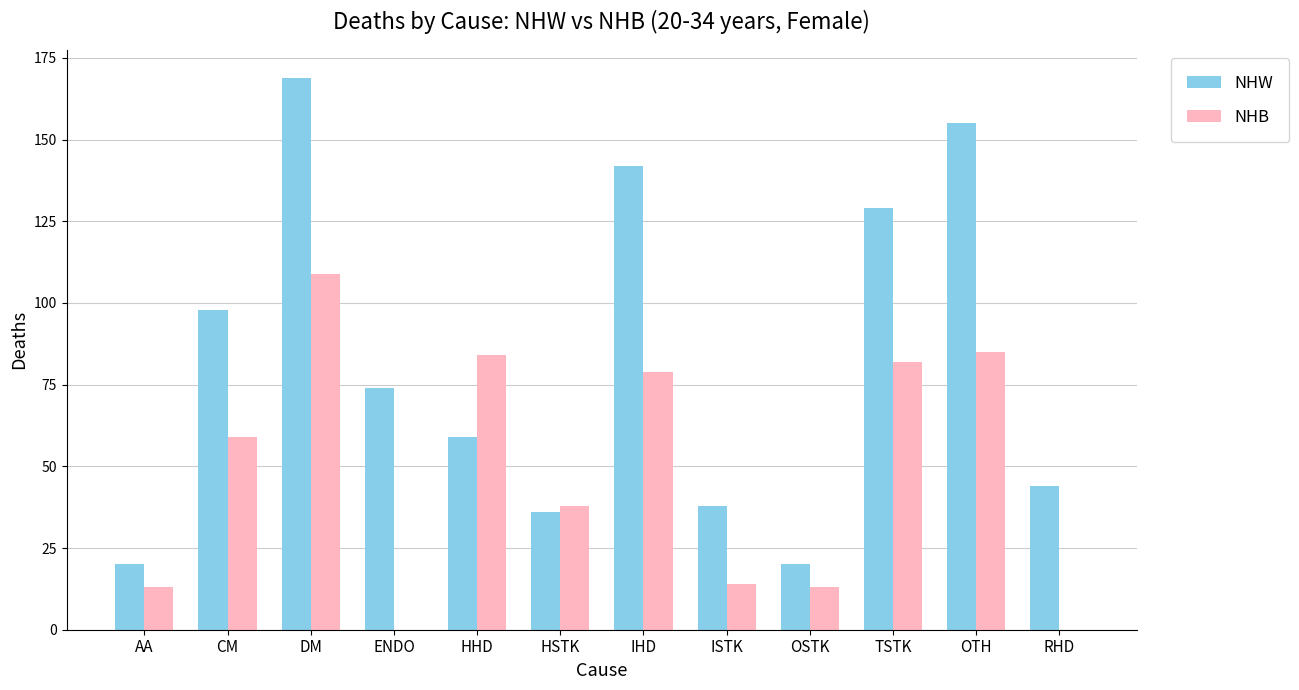

At which label is NHB closest to 54?

CM